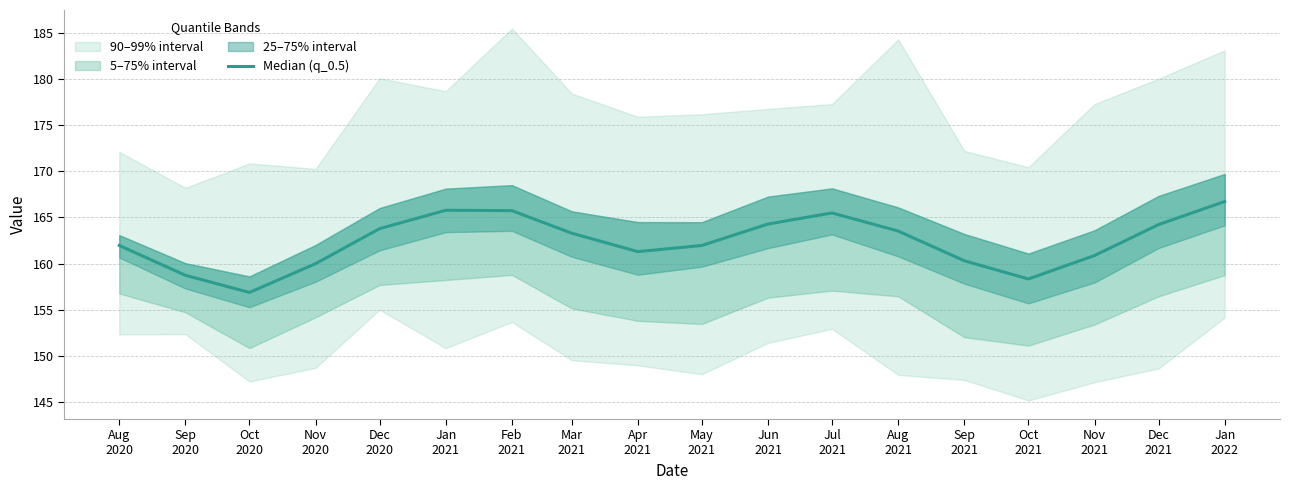

Reading right to left, list all the values displayed in this chart.

166.7	164.2	160.9	158.3	160.3	163.5	165.5	164.3	162.0	161.3	163.3	165.7	165.8	163.8	160.0	156.9	158.7	162.0